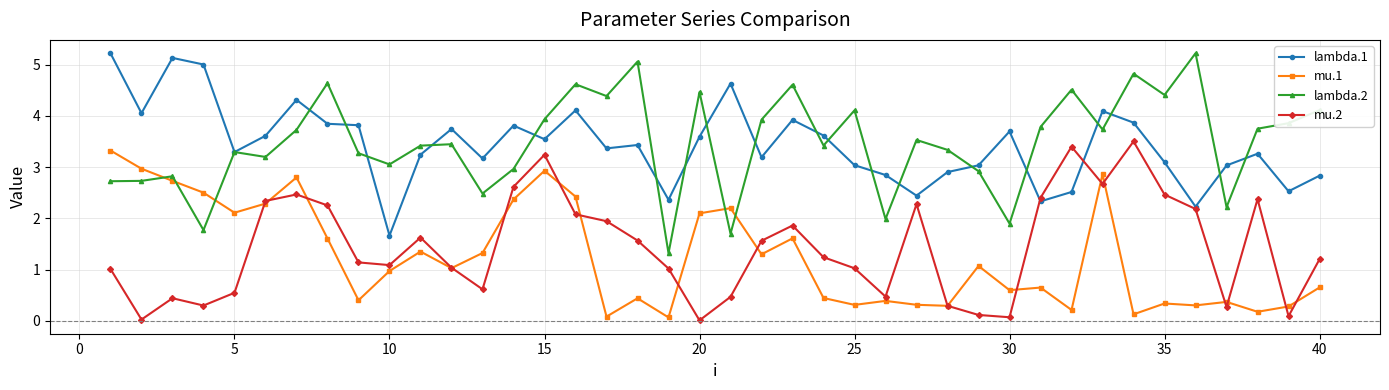

What is the minimum value for lambda.1?

1.7